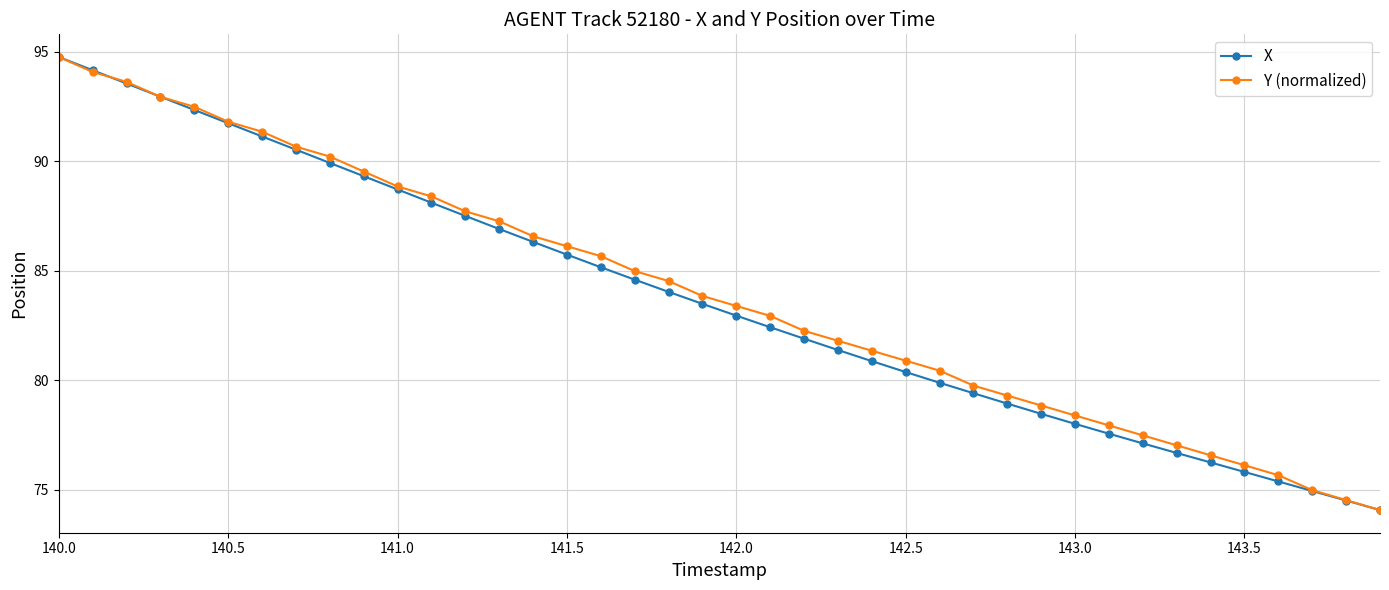

Rank the series by their average value, from highest to lowest.

Y (normalized), X